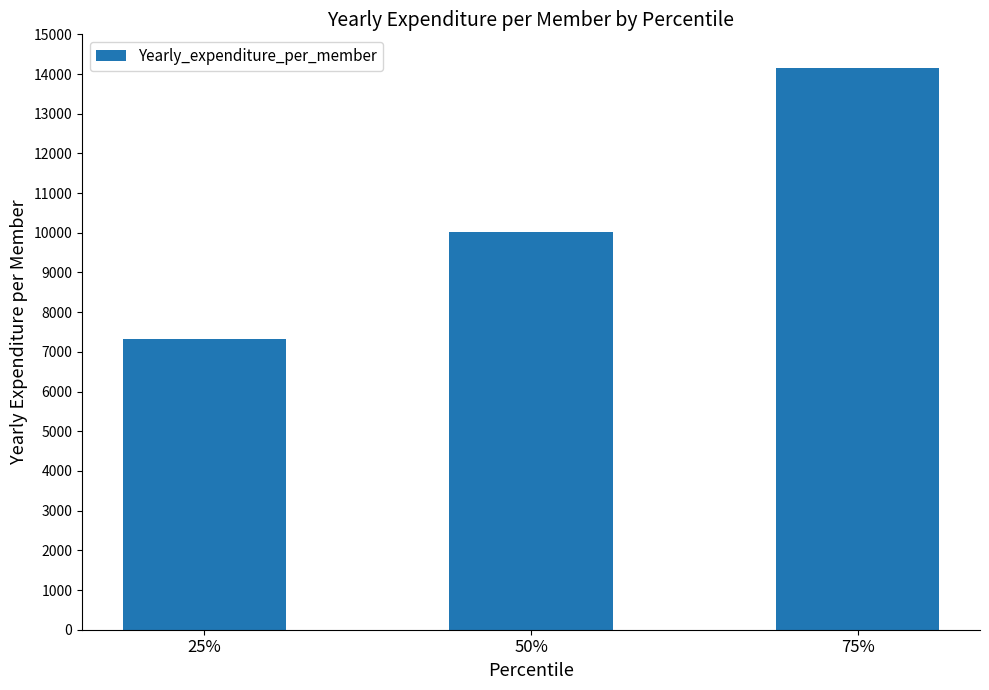

What is the label of the 1st bar from the left?

25%